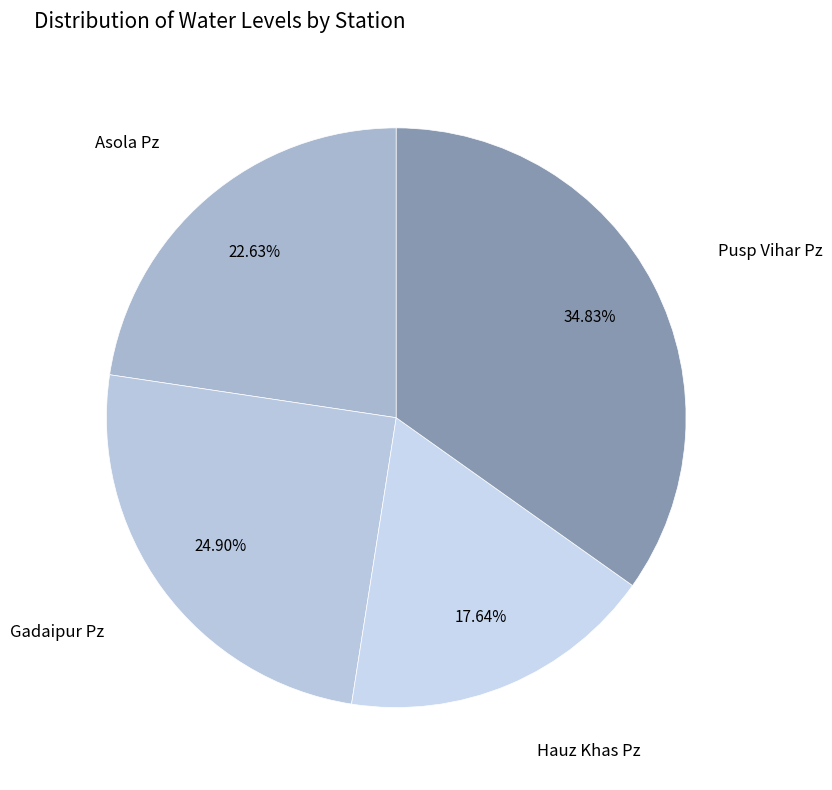

Rank the categories by value from highest to lowest.

Pusp Vihar Pz, Gadaipur Pz, Asola Pz, Hauz Khas Pz